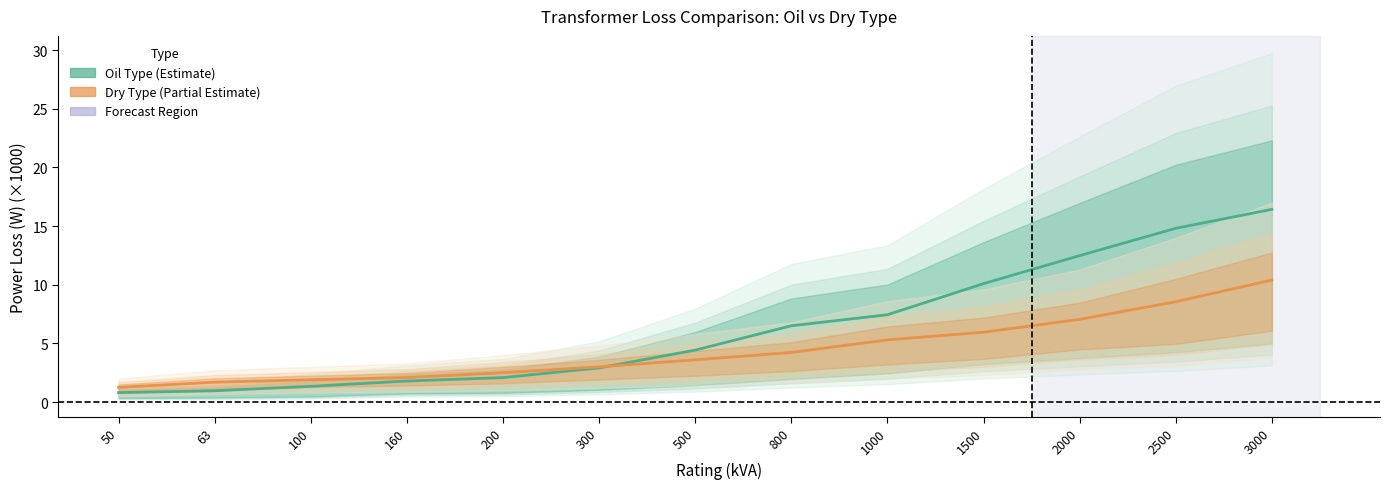

Which label corresponds to the smallest value in the chart?

50